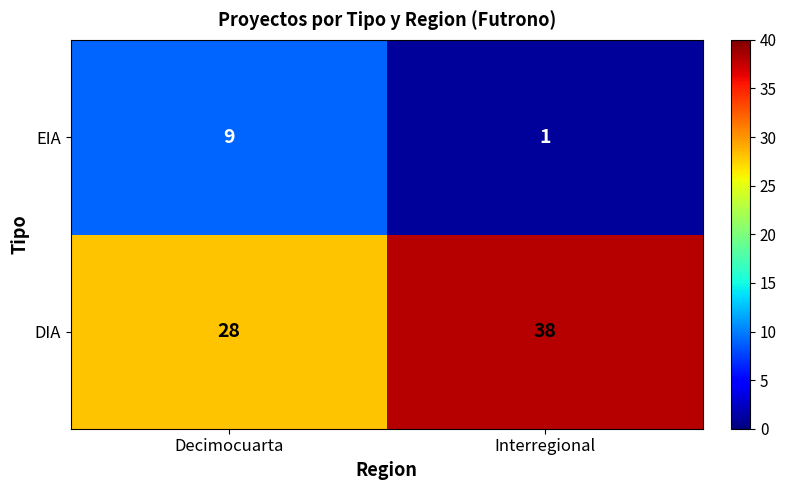

Which series has the widest spread of values?

DIA